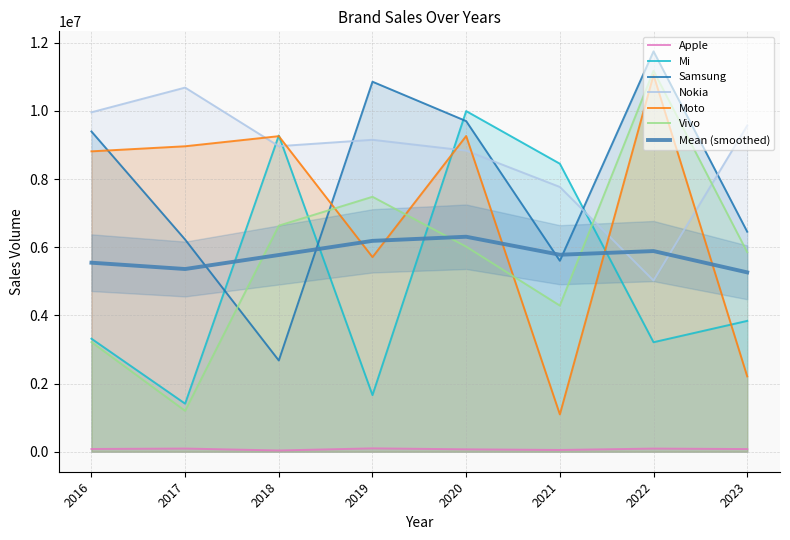

Where do Samsung and Vivo first cross each other?

2017 and 2018